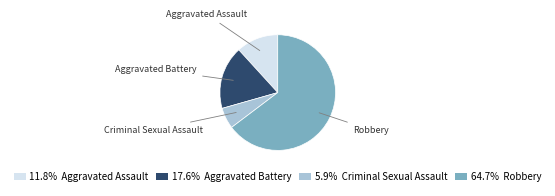

How many segments does this pie chart have?

4